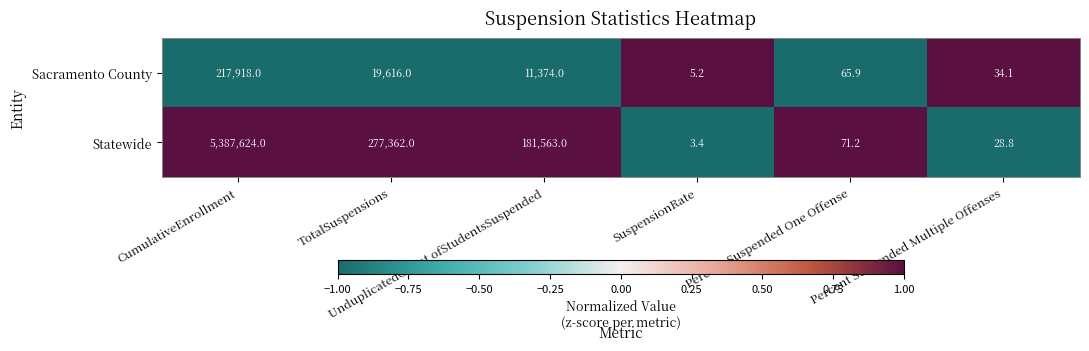

How many data points does each series have?

6